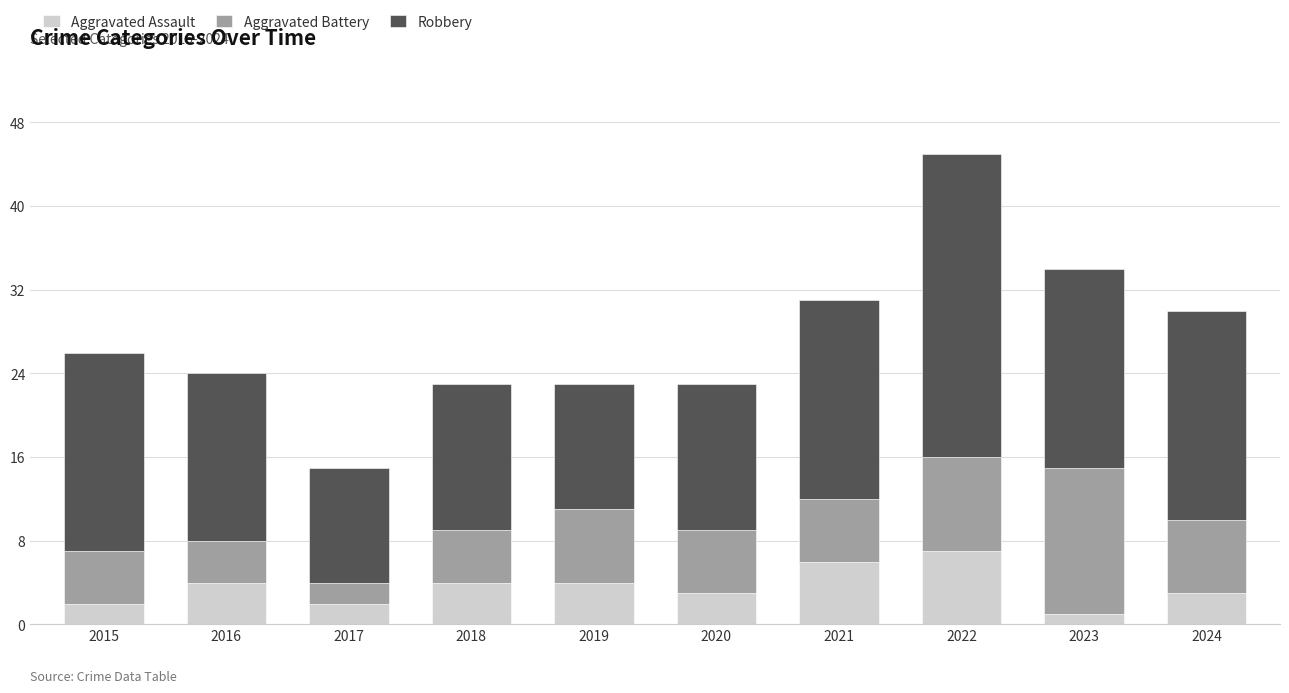

What is the difference between the maximum and minimum values in the Aggravated Assault series?

6